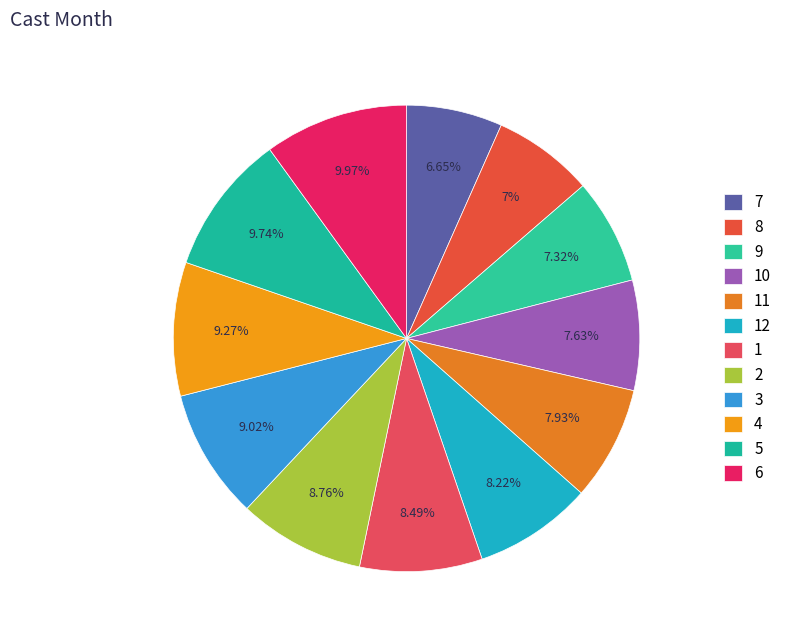

Rank the categories by value from lowest to highest.

7, 8, 9, 10, 11, 12, 1, 2, 3, 4, 5, 6